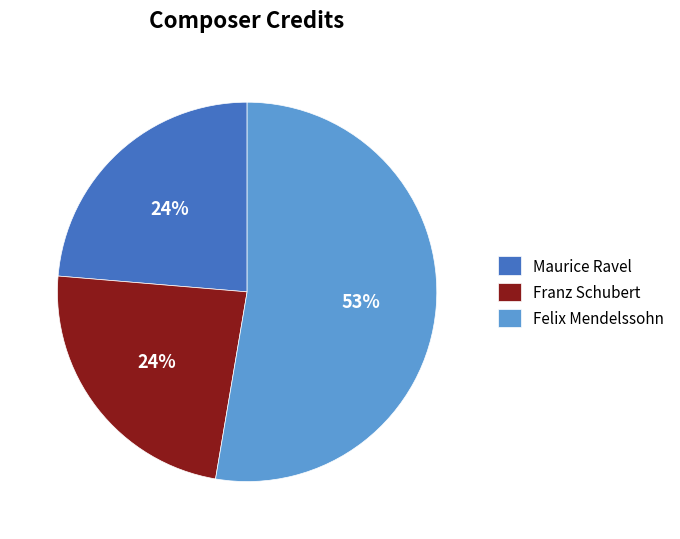

Is the sum of Franz Schubert and Maurice Ravel greater than half?

No